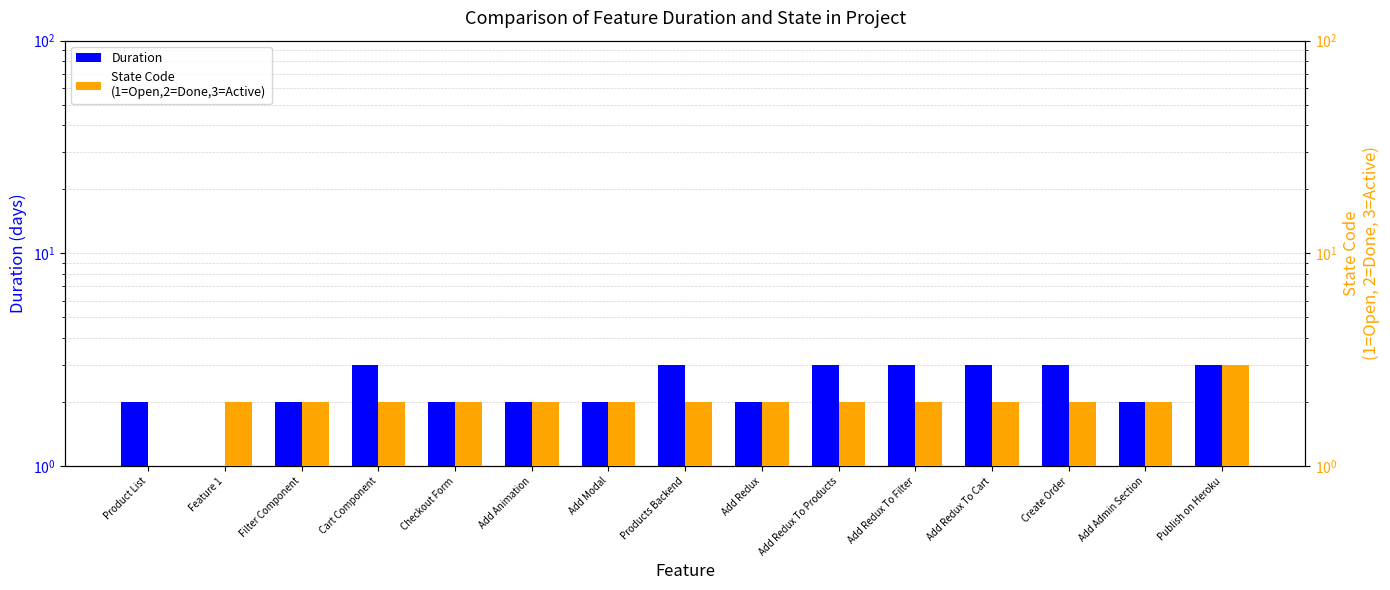

How many distinct data groups are displayed?

2